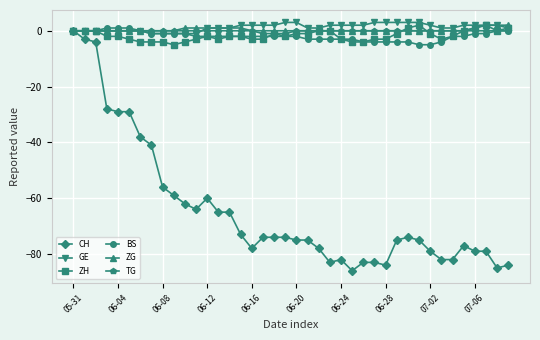

Reading right to left, list all the values displayed in this chart.

CH: -84	-85	-79	-79	-77	-82	-82	-79	-75	-74	-75	-84	-83	-83	-86	-82	-83	-78	-75	-75	-74	-74	-74	-78	-73	-65	-65	-60	-64	-62	-59	-56	-41	-38	-29	-29	-28	-4	-3	0
GE: 1	2	2	2	2	1	1	2	3	3	3	3	3	2	2	2	2	1	1	3	3	2	2	2	2	1	1	1	-1	-1	-1	-1	-1	0	0	0	0	0	0	0
ZH: 1	0	2	1	0	-2	-3	-1	2	1	-1	-3	-3	-4	-4	-3	0	0	-1	-1	-2	-1	-3	-3	-2	-2	-3	-2	-3	-4	-5	-4	-4	-4	-3	-2	-2	0	0	0
BS: 0	0	-1	-1	-2	-2	-4	-5	-5	-4	-4	-4	-4	-4	-3	-3	-3	-3	-3	-2	-2	-2	-2	-2	-2	-2	-2	-2	-2	-1	-1	-1	-1	0	1	1	1	0	0	0
ZG: 2	2	2	1	0	0	0	0	0	0	0	0	0	0	0	0	0	0	0	0	0	0	0	0	1	1	1	1	1	1	0	0	0	0	0	0	0	0	0	0
TG: 0	0	0	0	0	0	0	0	0	0	0	0	0	0	0	0	0	0	0	0	-1	-1	-1	0	0	0	0	0	0	0	0	0	0	0	0	0	0	0	0	0